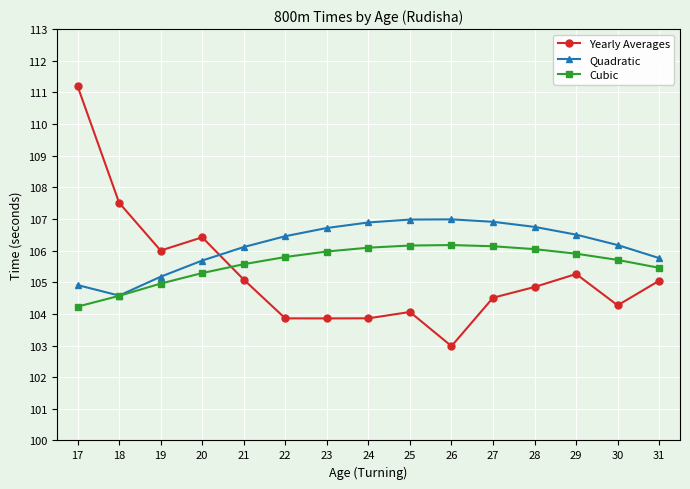

True or false: Quadratic has a value of 145.7 at 30.

False